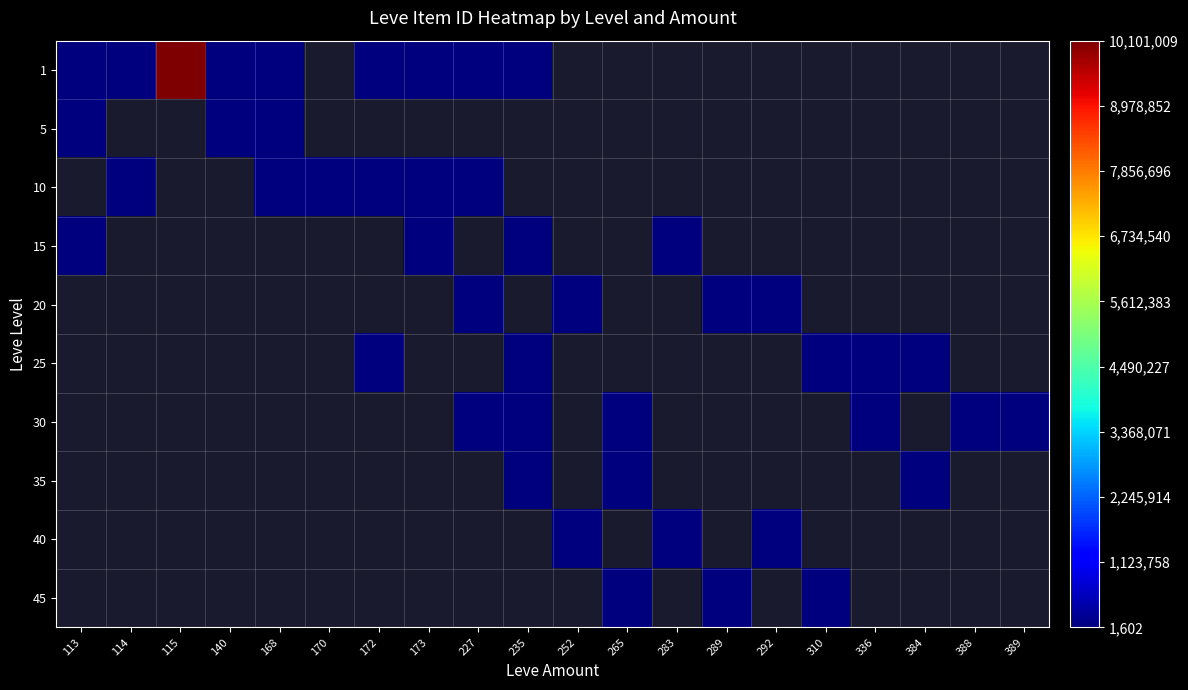

List the labels in order of 35 value, largest first.

113, 114, 115, 140, 168, 170, 172, 173, 227, 235, 252, 265, 283, 289, 292, 310, 336, 384, 388, 389